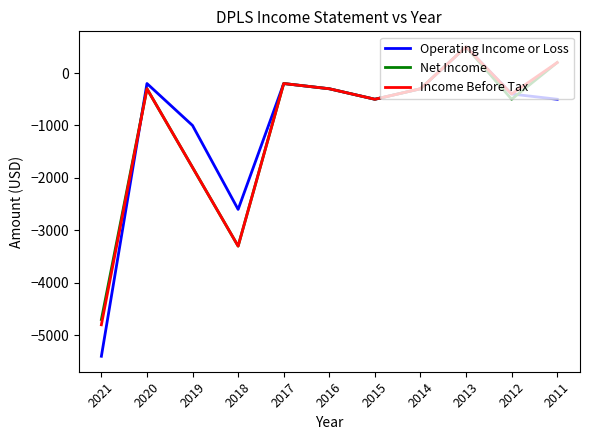

Which series ends up on top after the final intersection of Net Income and Operating Income or Loss?

Net Income